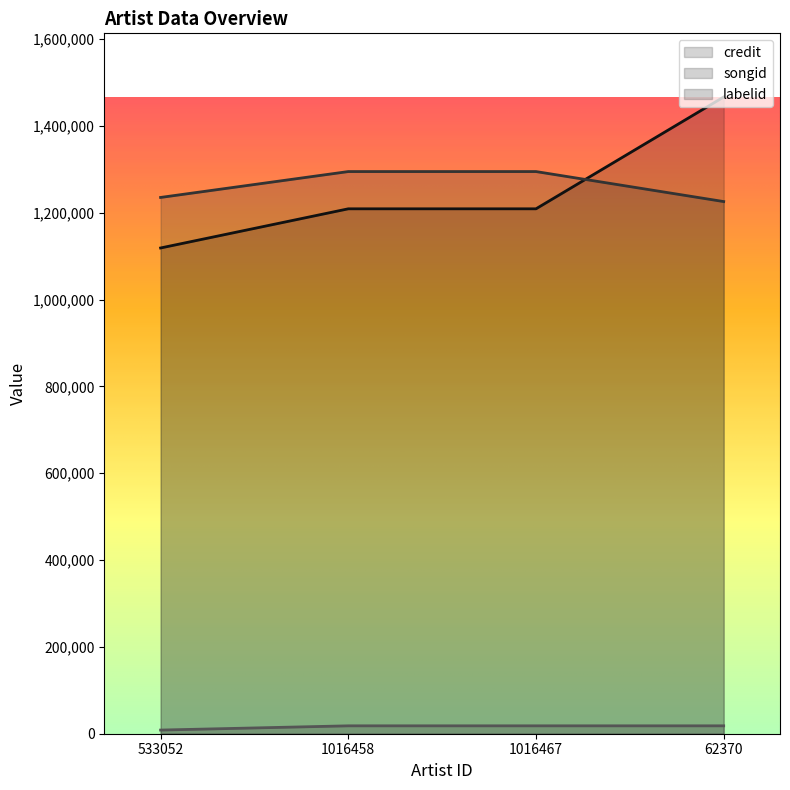

Which series has the largest total across all categories?

songid